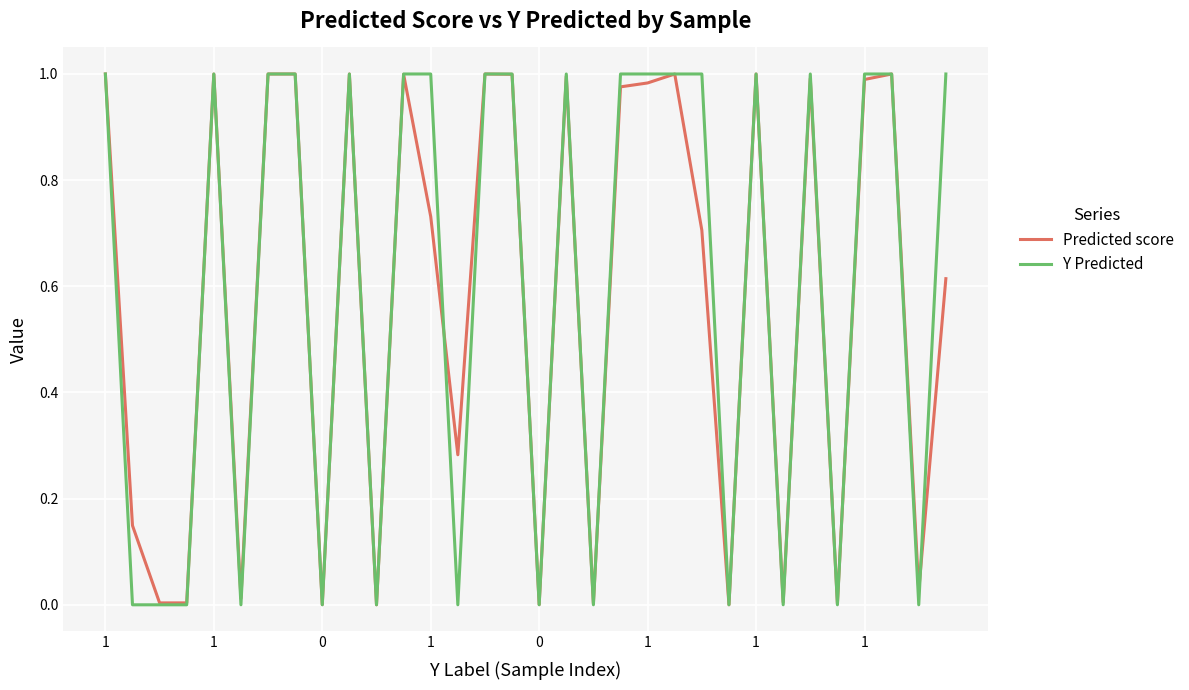

Which series has the largest range (max minus min)?

Y Predicted